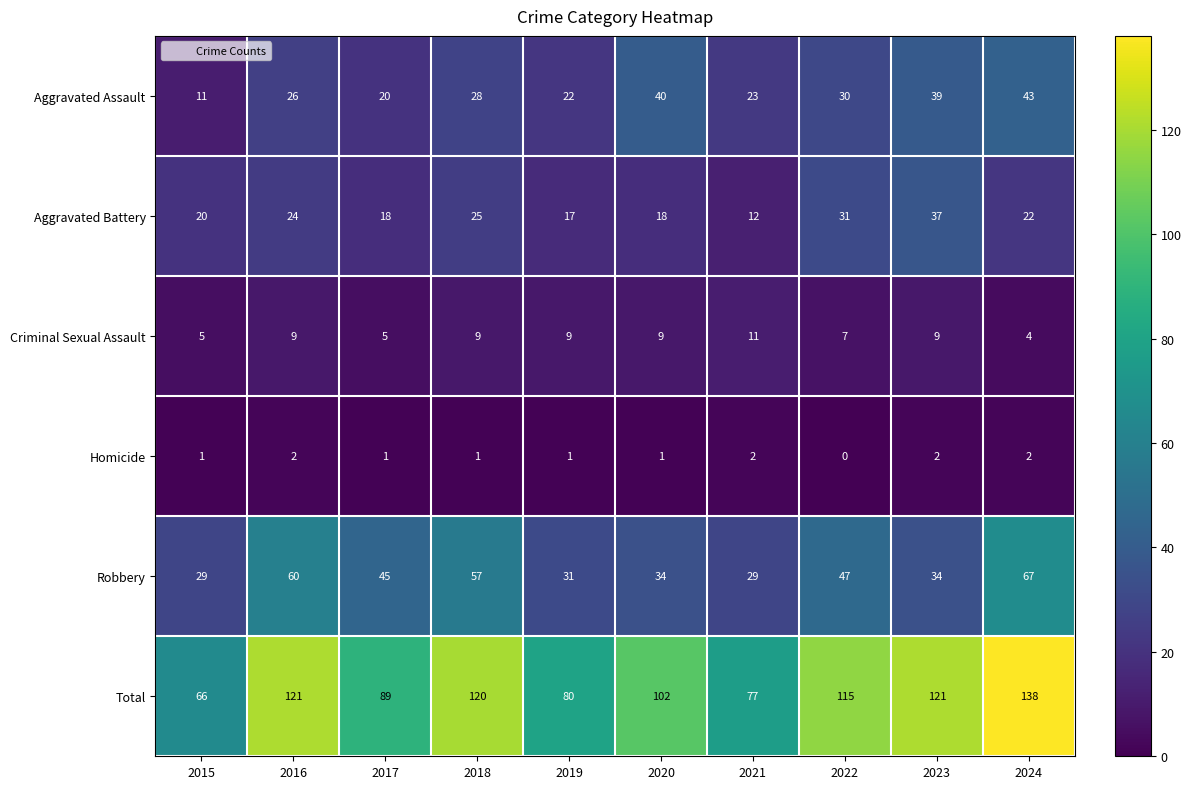

Count the number of categories in the chart.

10